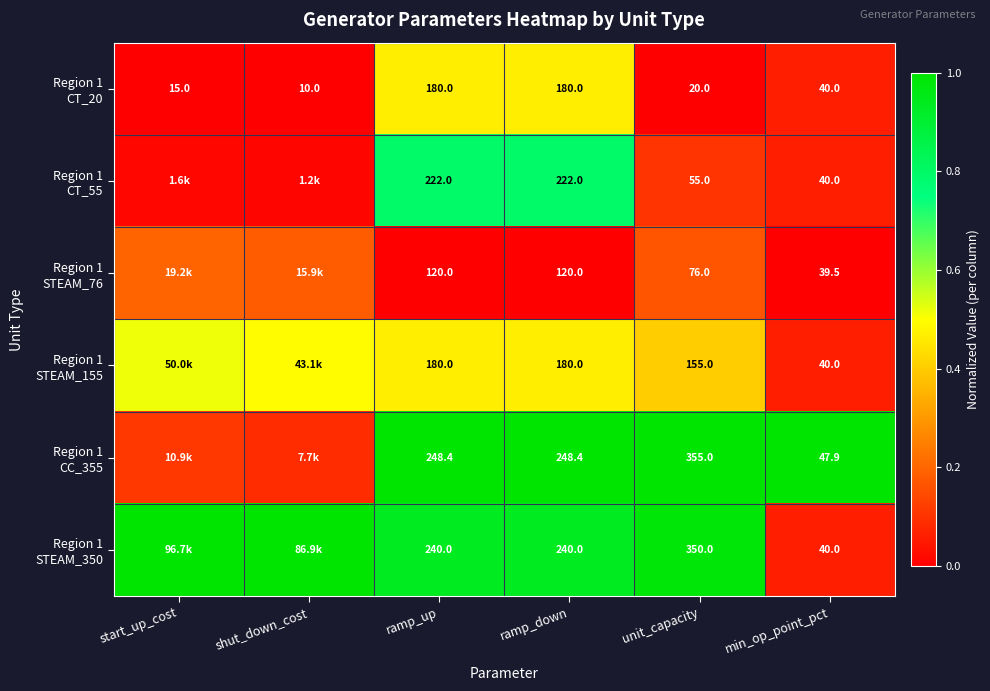

Which series has the widest spread of values?

Region 1 STEAM_350